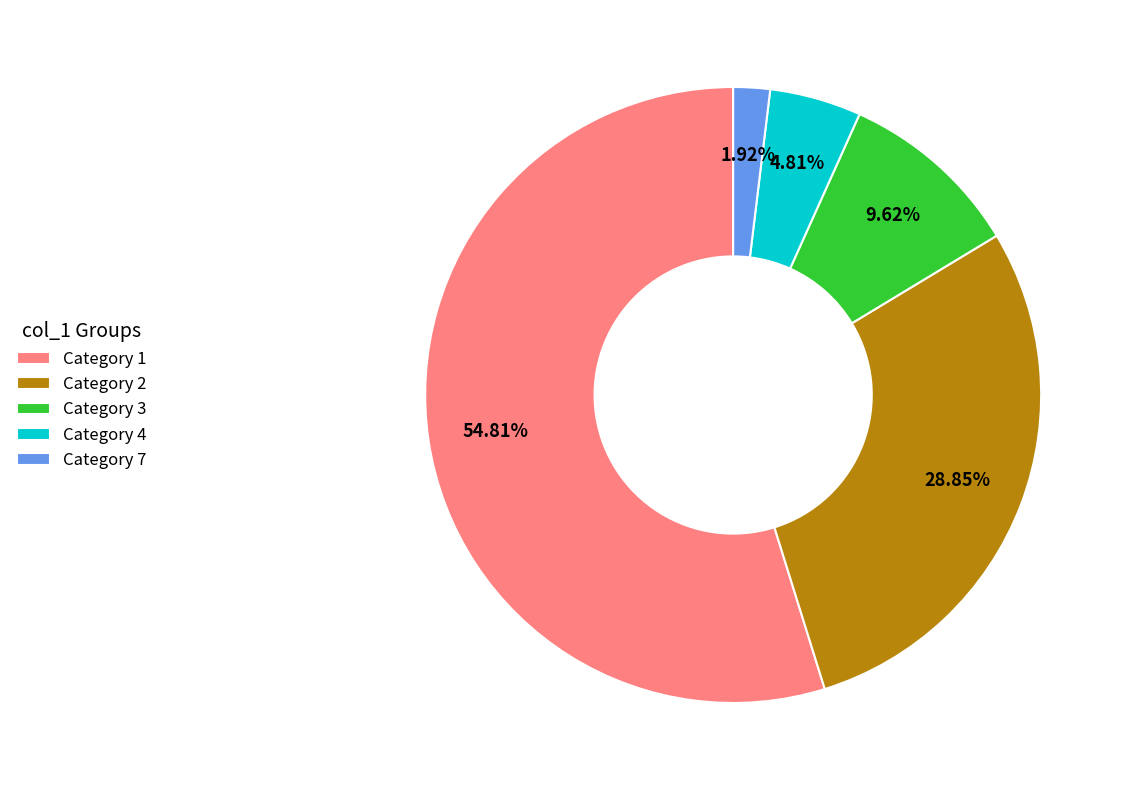

Which slice is the smallest?

Category 7